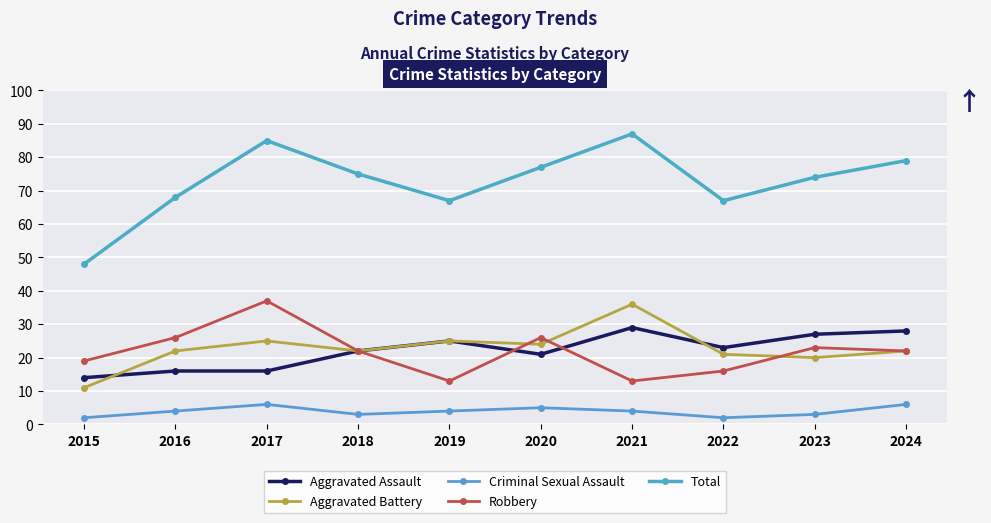

True or false: Total and Aggravated Assault intersect in this chart.

False